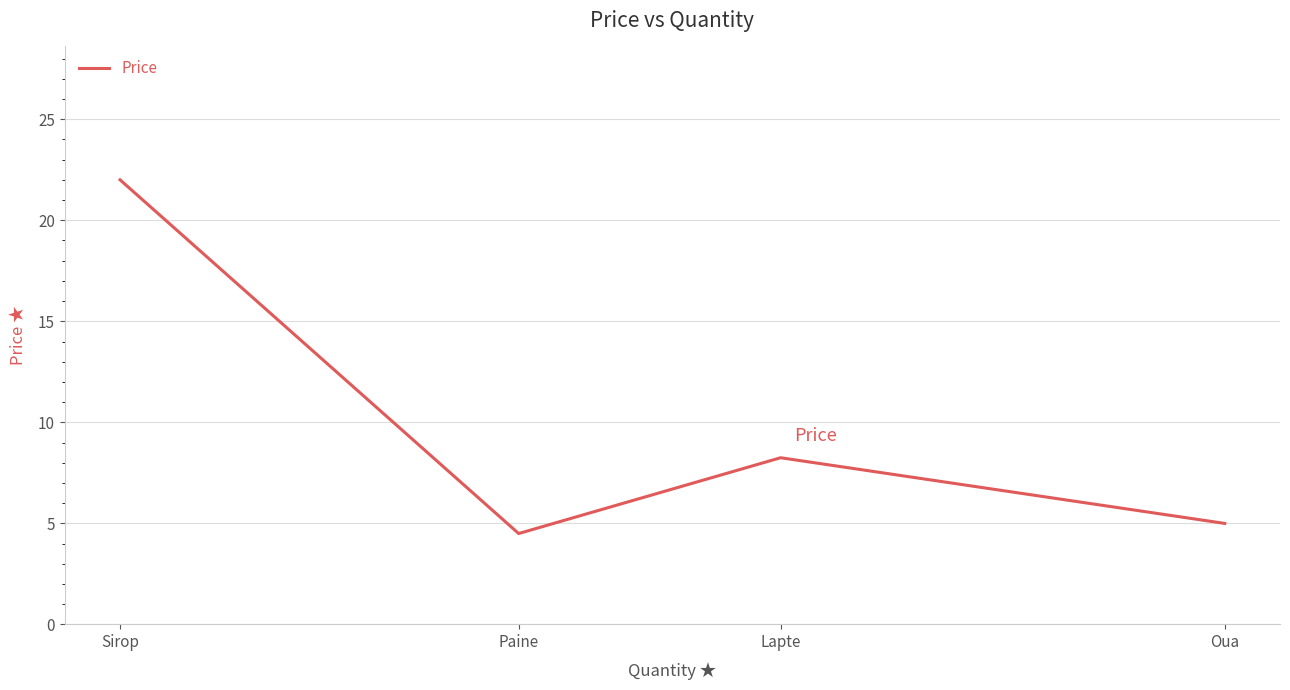

What position from the right is Paine?

3